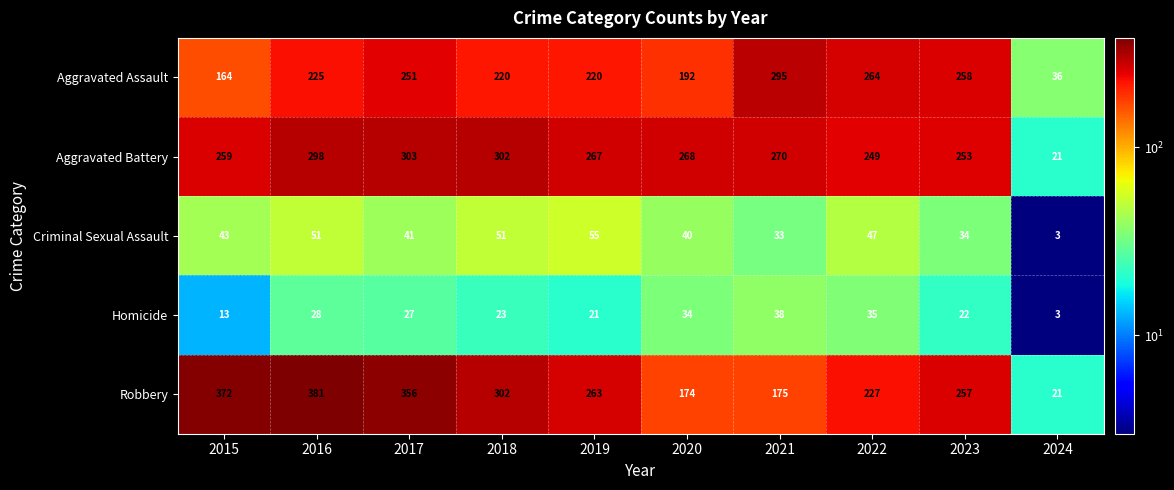

At which category is the sum across all series the highest?

2016